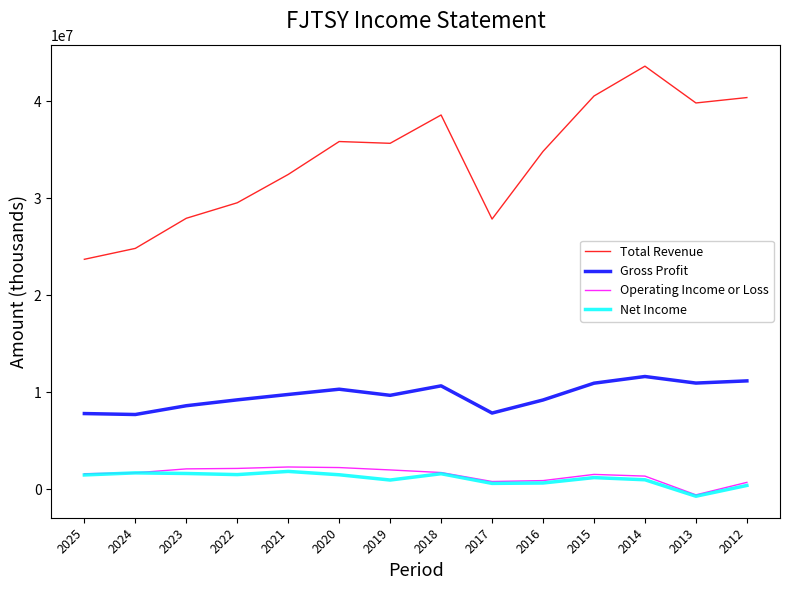

Which series changed the most between 2022 and 2013?

Total Revenue